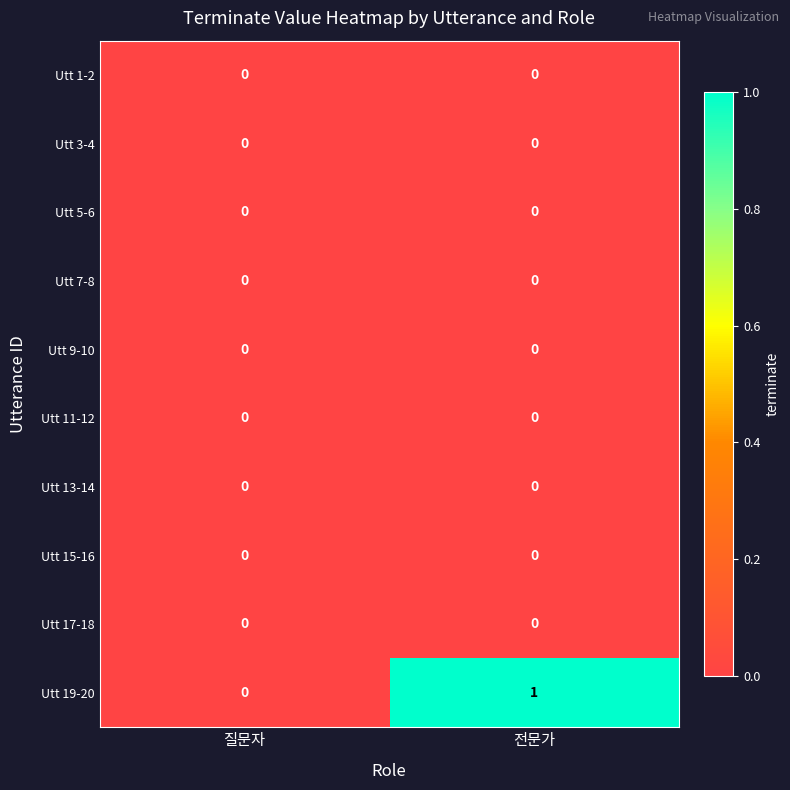

Reading left to right, list all the values displayed in this chart.

Utt 1-2: 질문자=0	전문가=0
Utt 3-4: 질문자=0	전문가=0
Utt 5-6: 질문자=0	전문가=0
Utt 7-8: 질문자=0	전문가=0
Utt 9-10: 질문자=0	전문가=0
Utt 11-12: 질문자=0	전문가=0
Utt 13-14: 질문자=0	전문가=0
Utt 15-16: 질문자=0	전문가=0
Utt 17-18: 질문자=0	전문가=0
Utt 19-20: 질문자=0	전문가=1